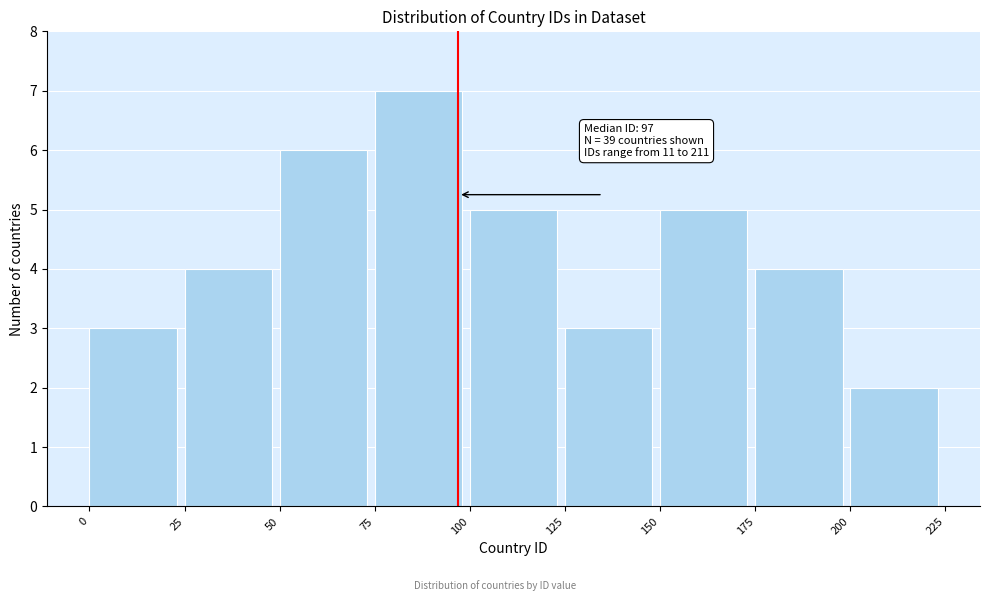

Which range on the x-axis has the tallest bar?

75 to 100